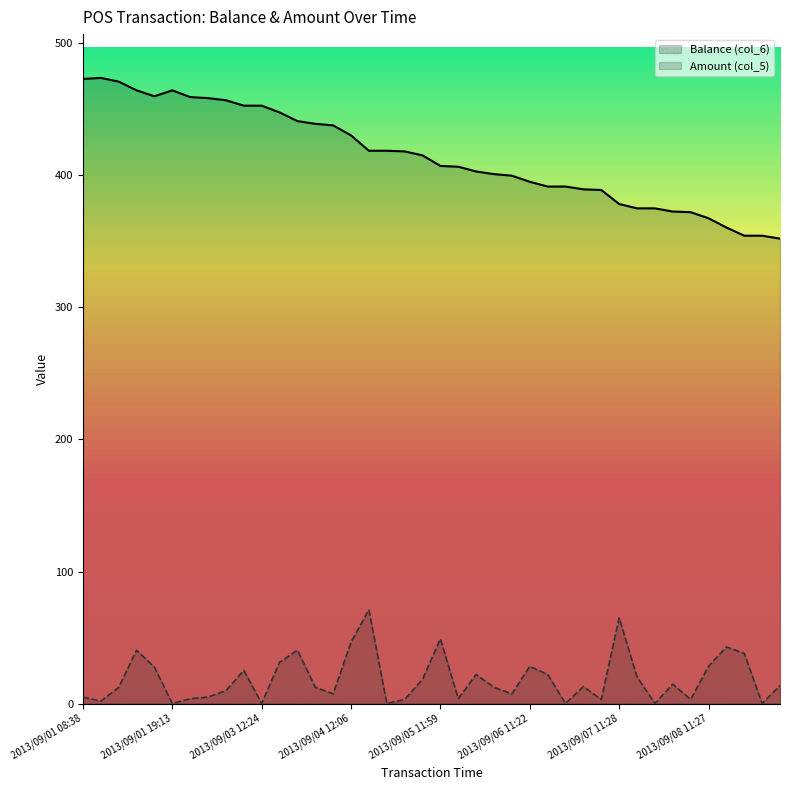

True or false: Amount (col_5) has a value of 60.6 at 2013/09/08 11:37.

False